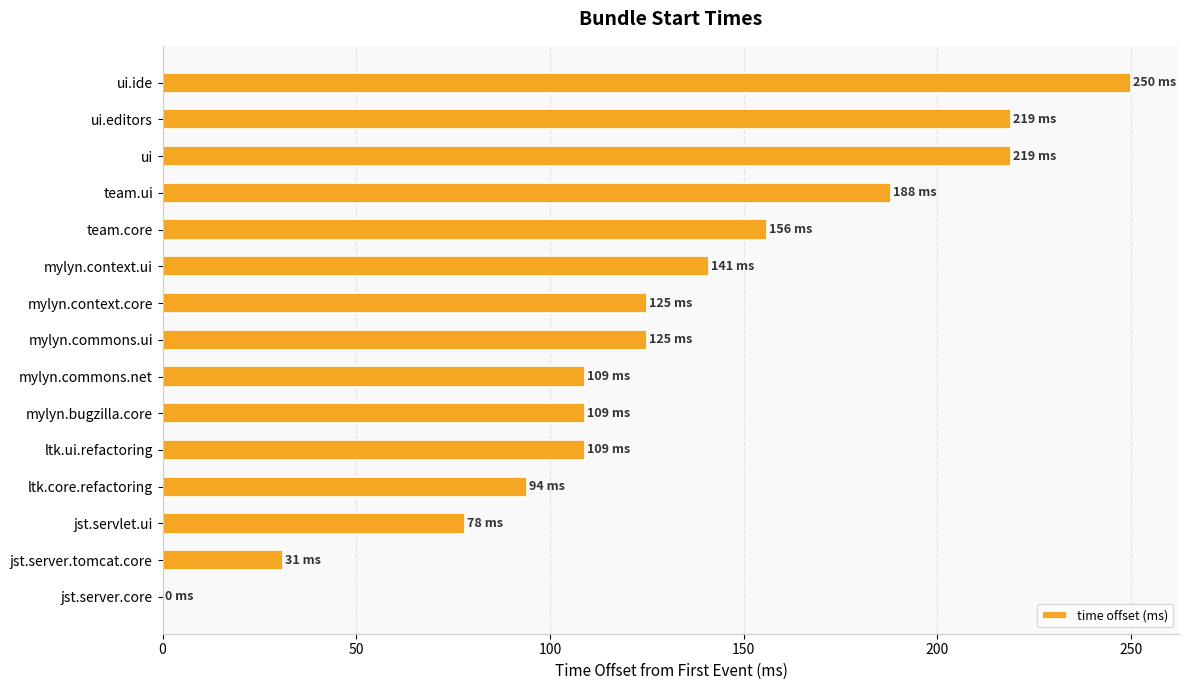

The value at ui is 127. True or false?

False